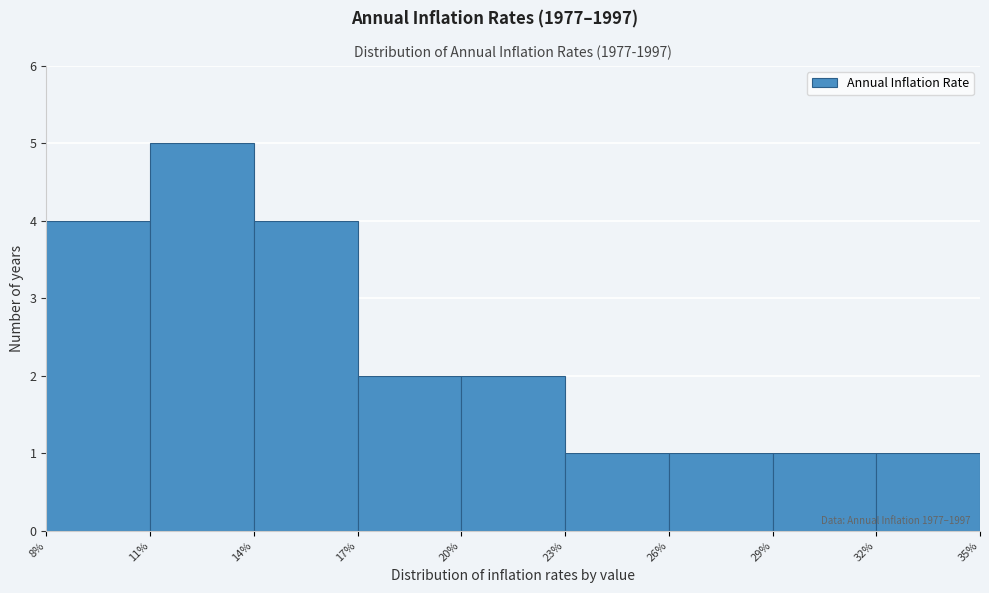

Over which range of the x-axis is the bar tallest?

11% to 14%